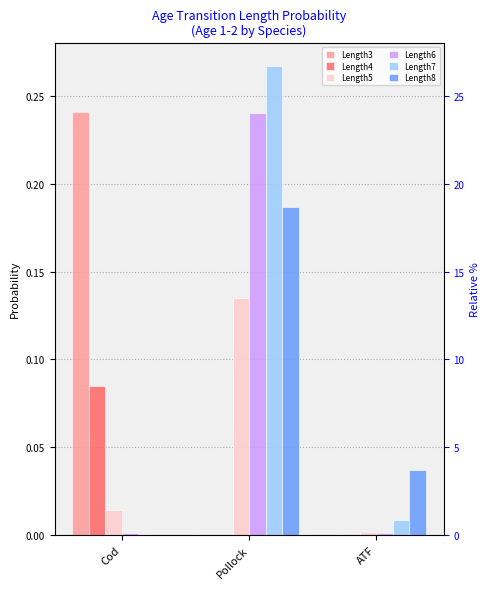

Which label corresponds to the largest value in the chart?

Pollock